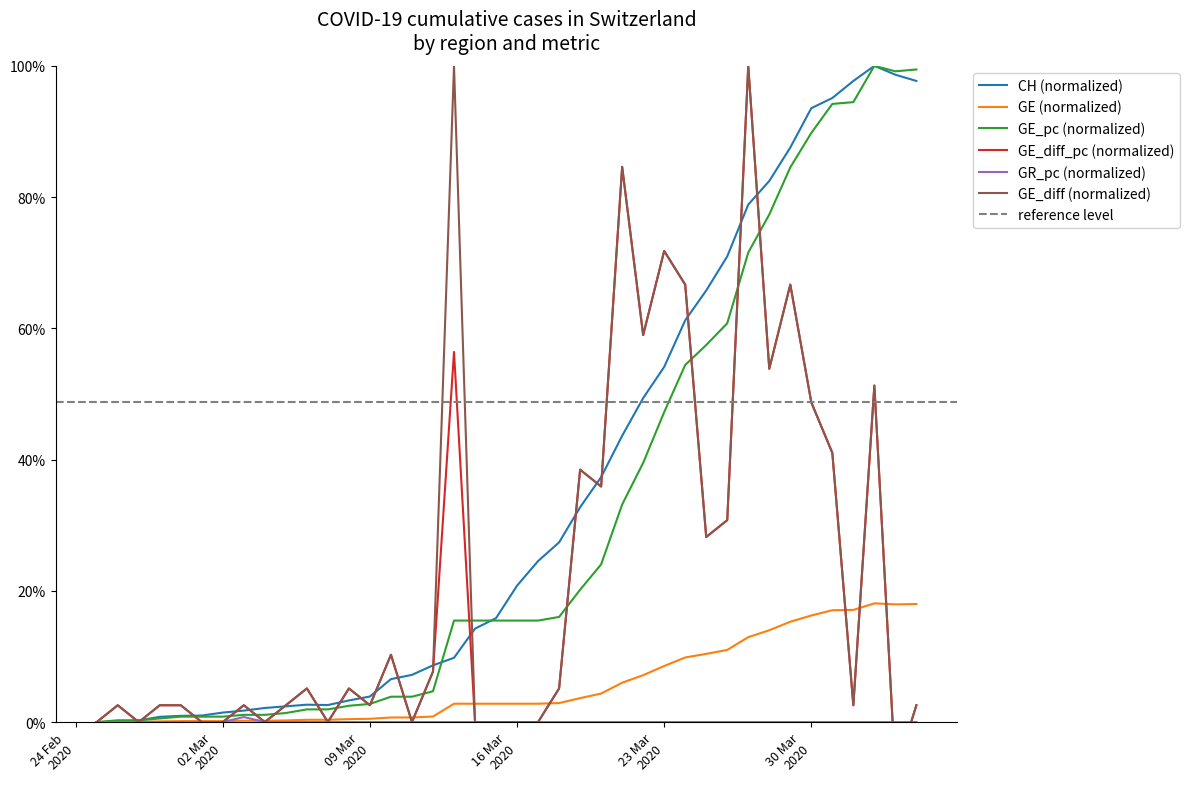

The GE_diff_pc series shows 0.0 at 23 Mar
2020. True or false?

True